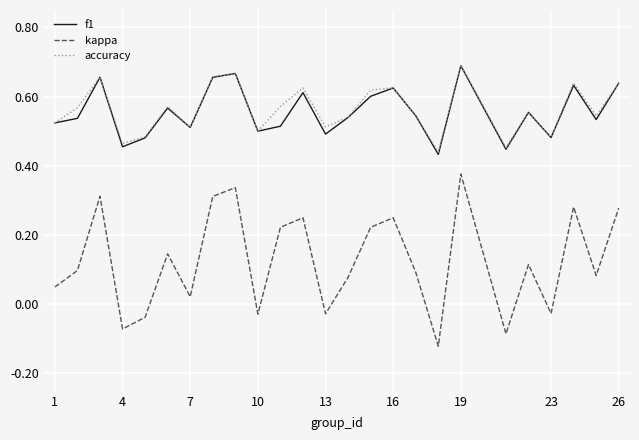

Which series has the widest spread of values?

kappa